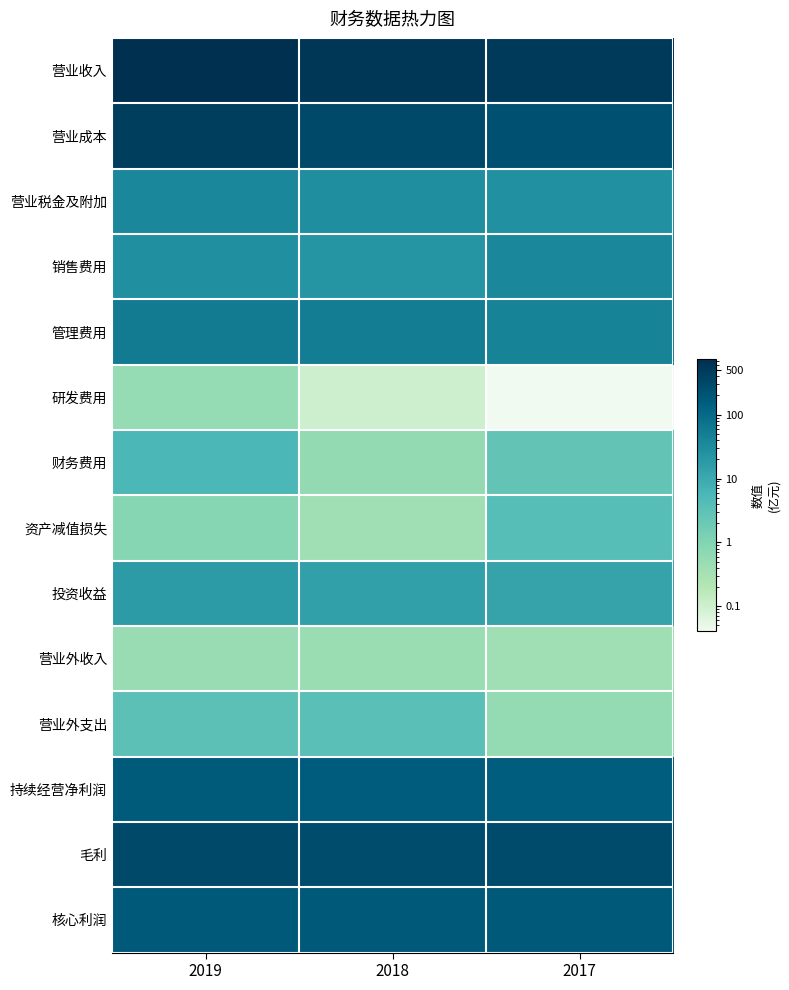

Rank the series at 2017 from lowest to highest value.

研发费用, 营业外收入, 营业外支出, 财务费用, 资产减值损失, 投资收益, 营业税金及附加, 销售费用, 管理费用, 持续经营净利润, 核心利润, 营业成本, 毛利, 营业收入